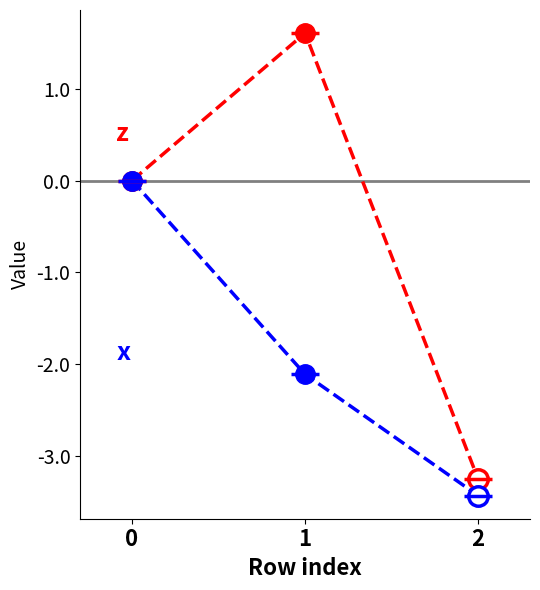

What is the difference between the maximum and minimum values in the x series?

3.4